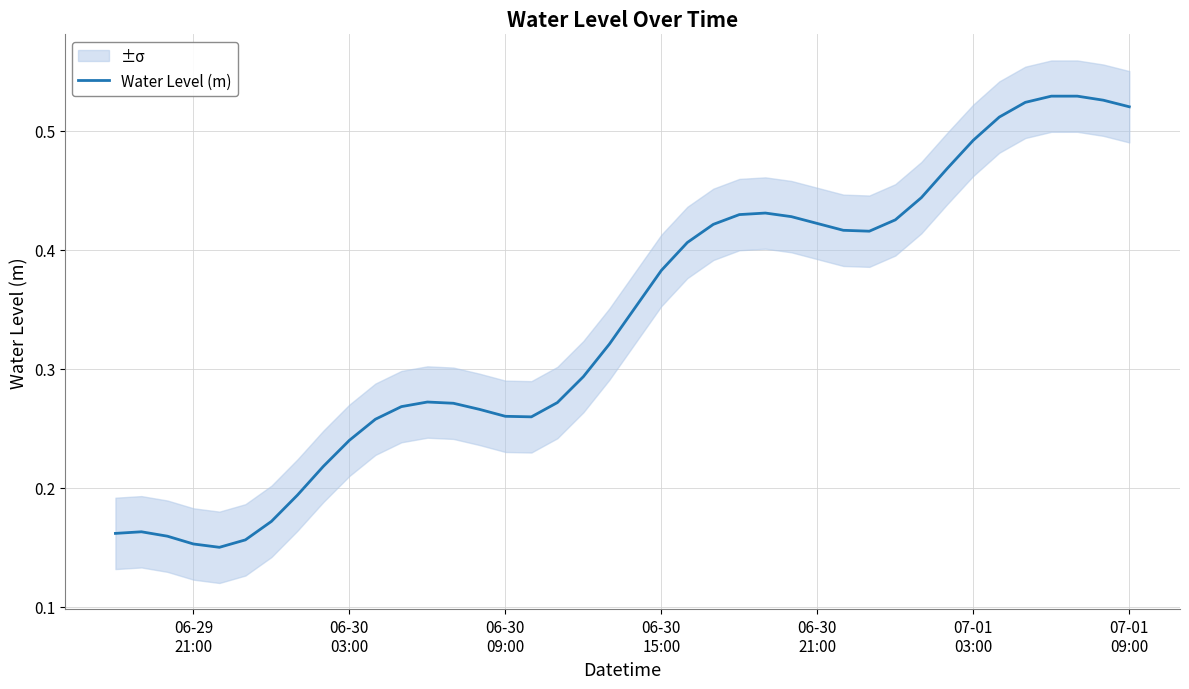

True or false: the data has more than 1 interior local peaks.

True